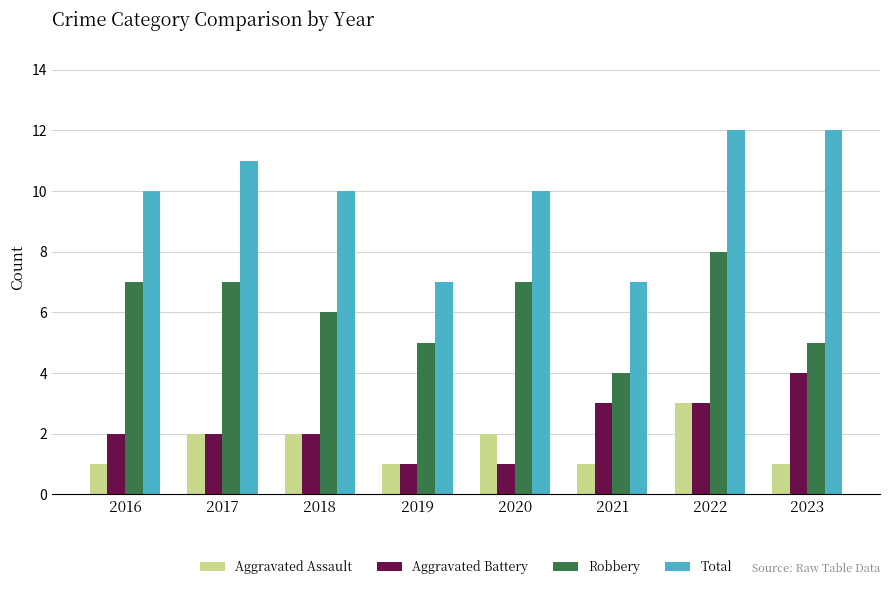

Does the chart contain any negative values?

No